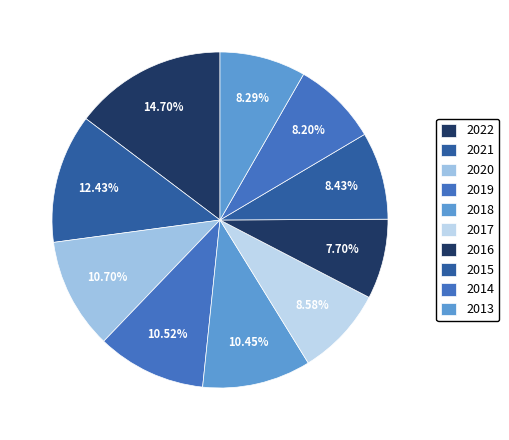

True or false: 2014 accounts for 16% of the total.

False